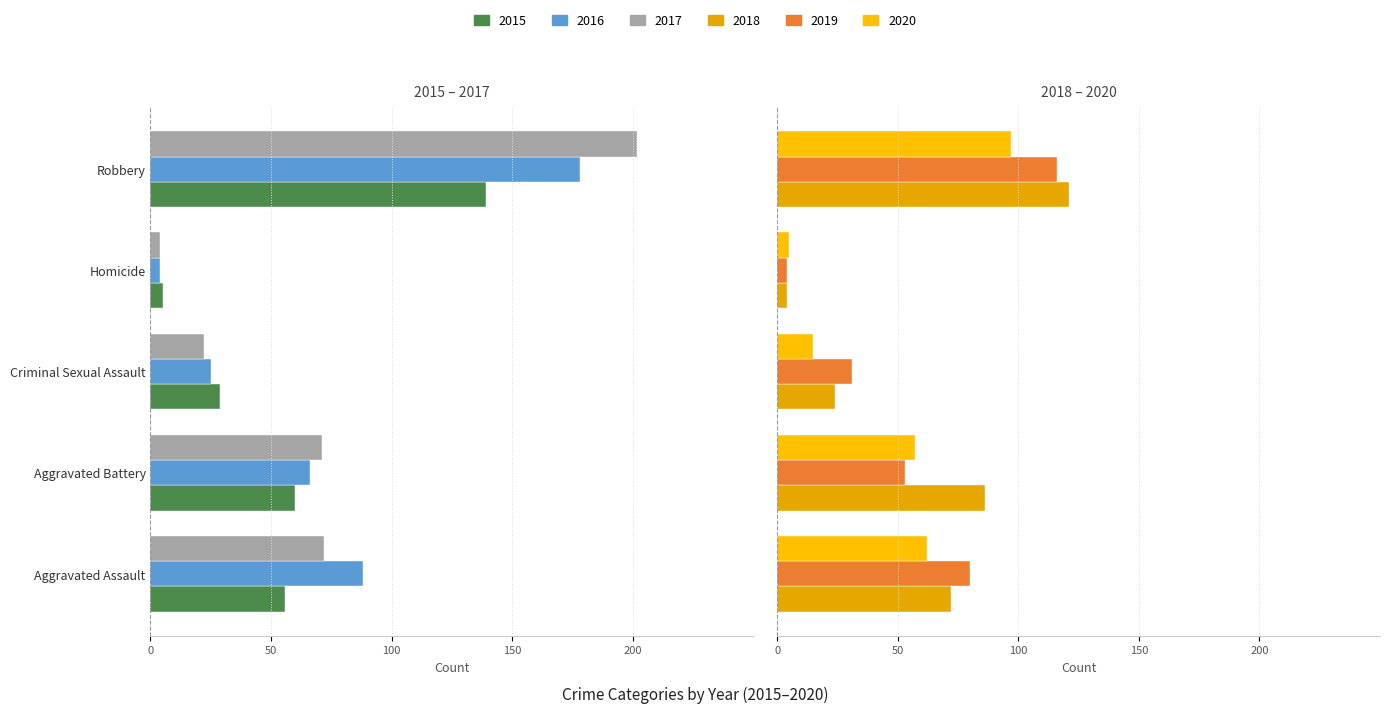

Reading right to left, extract all data points from this chart.

2015: Robbery=-139	Homicide=-5	Criminal Sexual Assault=-29	Aggravated Battery=-60	Aggravated Assault=-56
2016: Robbery=-178	Homicide=-4	Criminal Sexual Assault=-25	Aggravated Battery=-66	Aggravated Assault=-88
2017: Robbery=-202	Homicide=-4	Criminal Sexual Assault=-22	Aggravated Battery=-71	Aggravated Assault=-72
2018: Robbery=121	Homicide=4	Criminal Sexual Assault=24	Aggravated Battery=86	Aggravated Assault=72
2019: Robbery=116	Homicide=4	Criminal Sexual Assault=31	Aggravated Battery=53	Aggravated Assault=80
2020: Robbery=97	Homicide=5	Criminal Sexual Assault=15	Aggravated Battery=57	Aggravated Assault=62